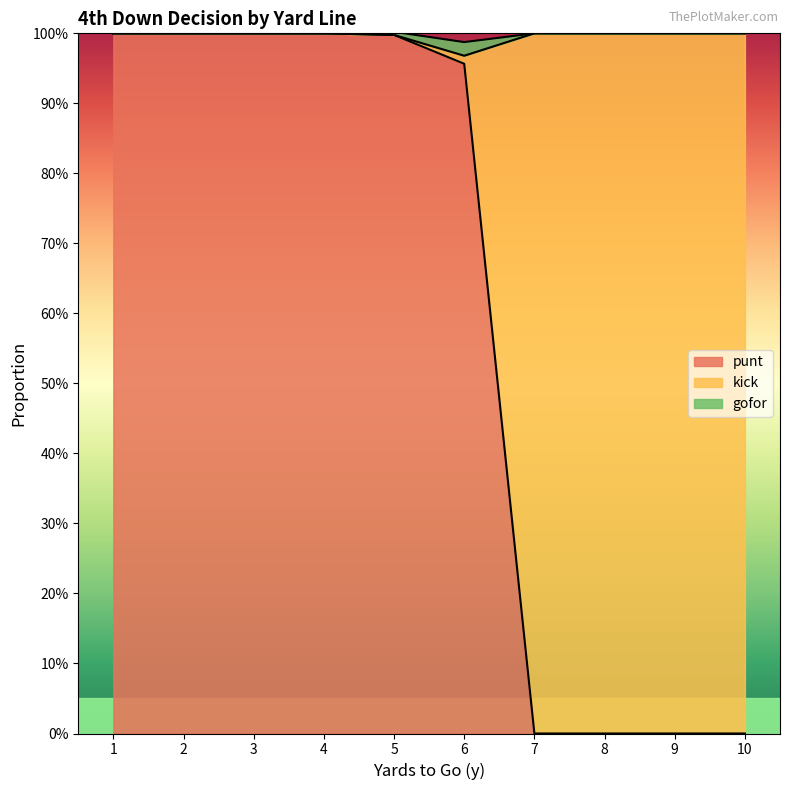

At how many categories does at least one series exceed 0?

10